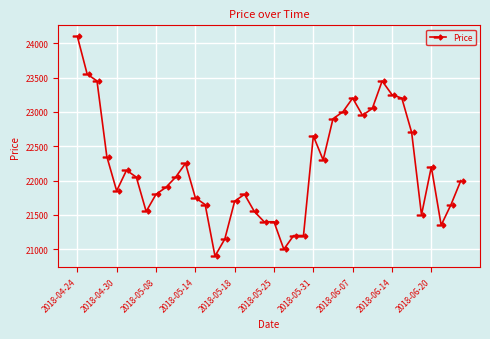

What is the minimum value shown in the chart?

20900